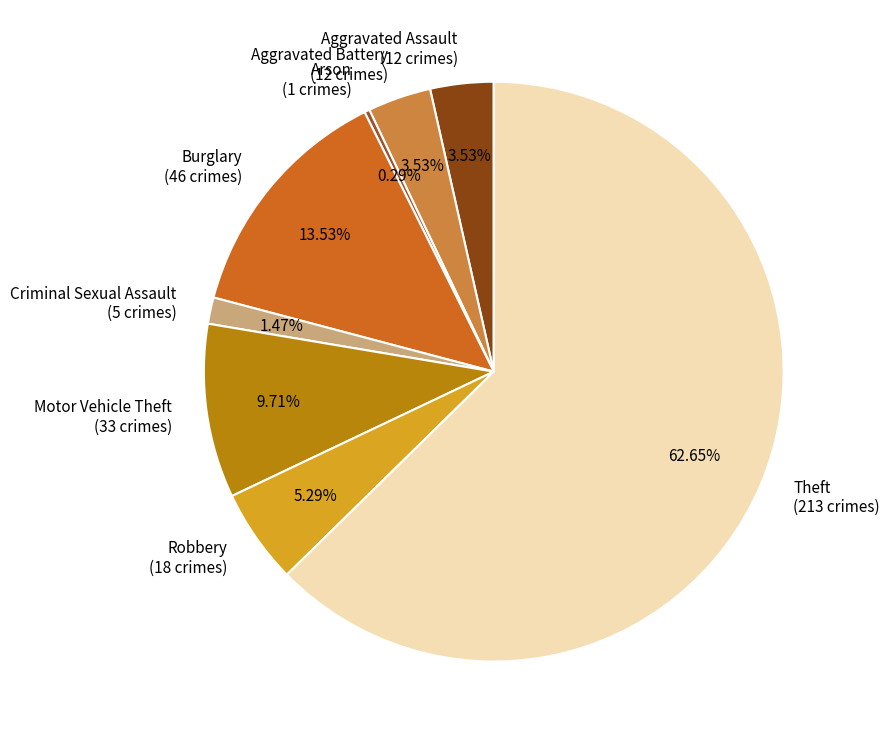

To the nearest percent, what is the difference between the Motor Vehicle Theft and Burglary slice percentages?

4%